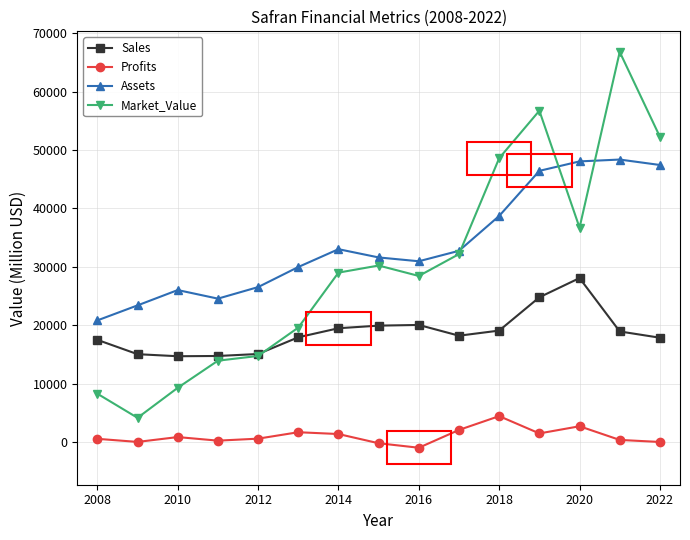

Which series has the largest range (max minus min)?

Market_Value